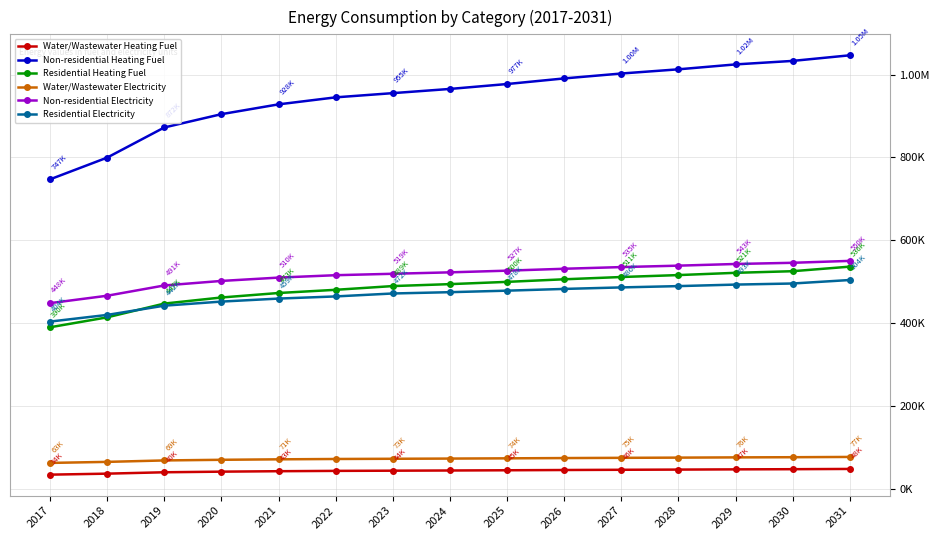

True or false: Residential Heating Fuel and Non-residential Electricity intersect in this chart.

False